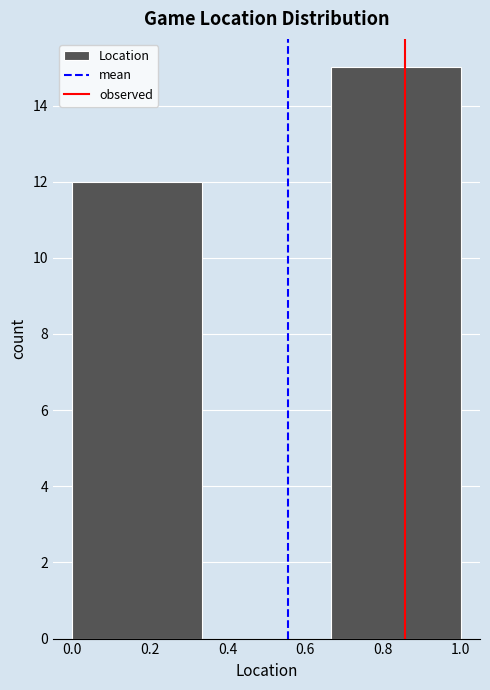

Reading left to right, transcribe this chart: for each bar, give the range it covers on the x-axis and its height. Neither the bar edges nor the heights are printed on the chart, so give them approximately, as read against the axes.

0.00 to 0.34: 12
0.34 to 0.66: 0
0.66 to 1.00: 15